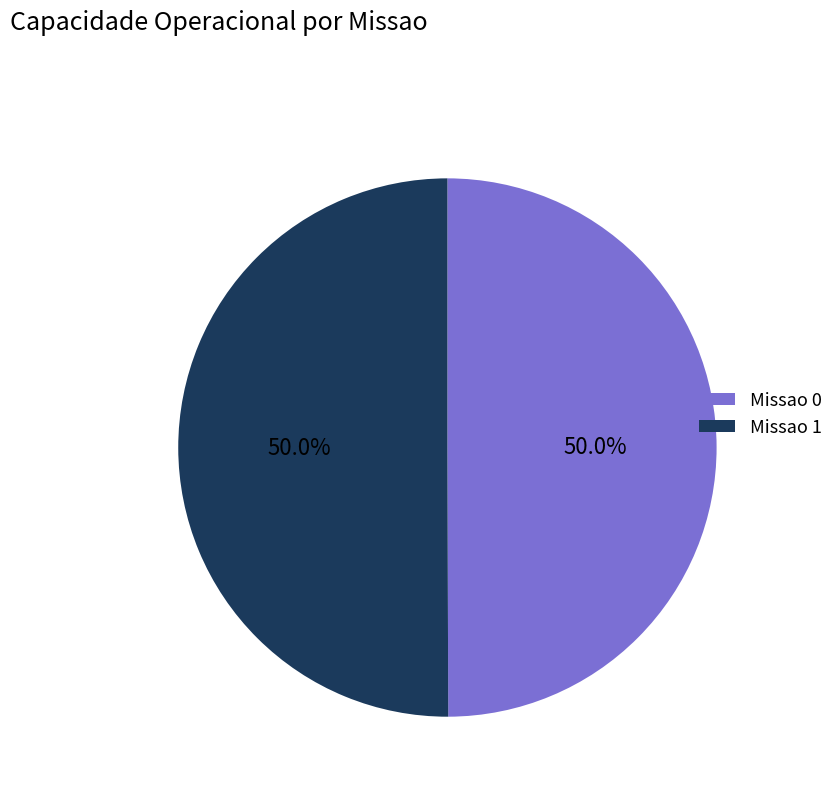

Combined, what portion of the pie is Missao 0 and Missao 1?

100.0%